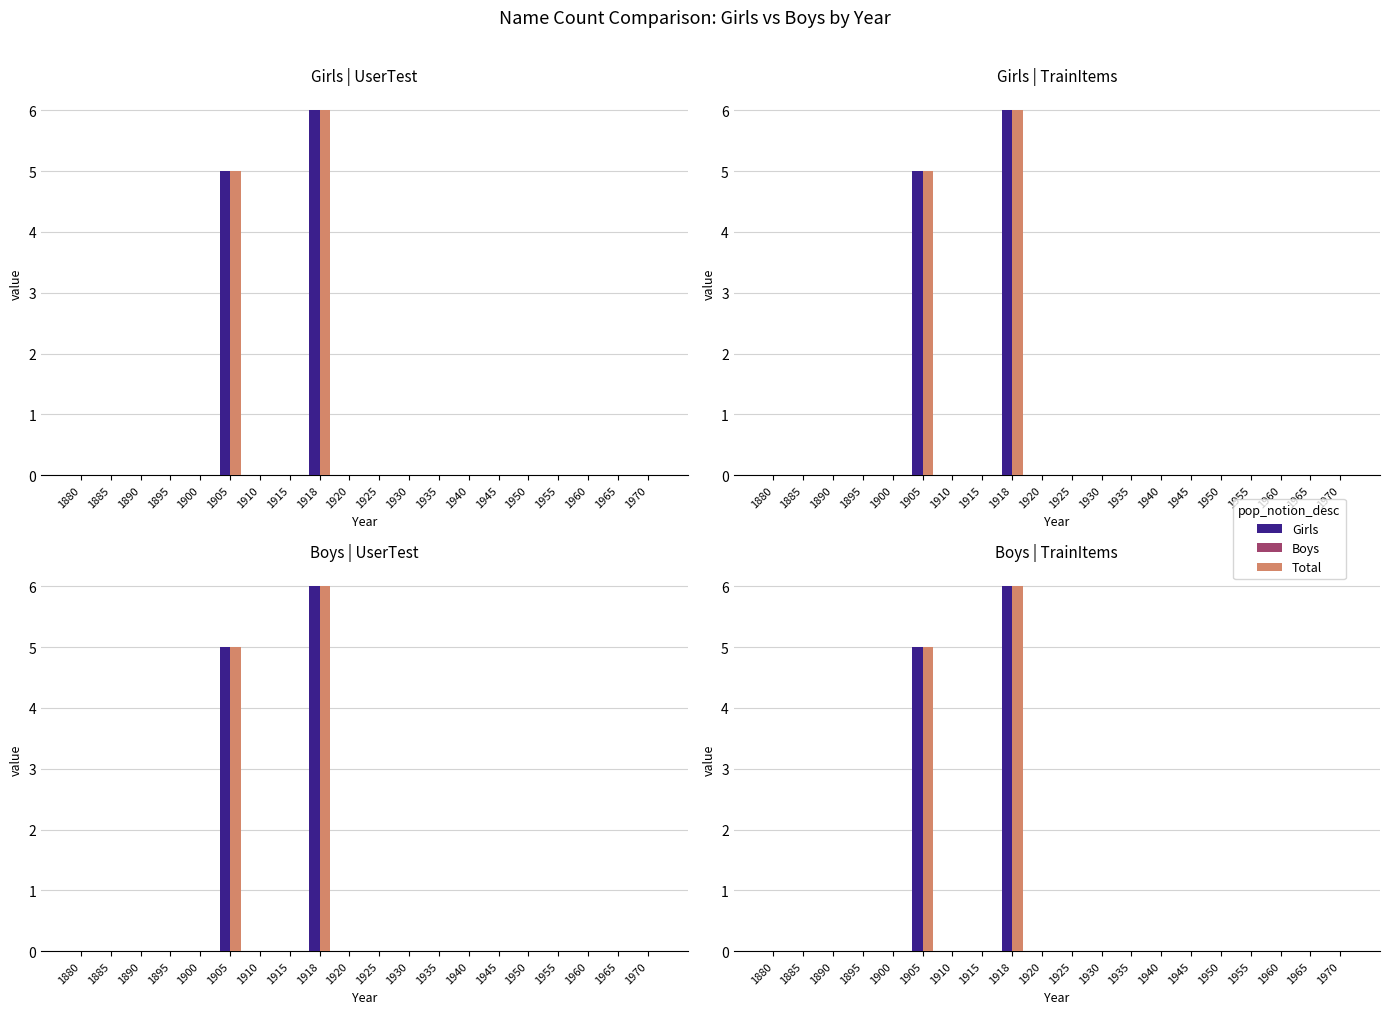

What is the average value of the Girls series?

1